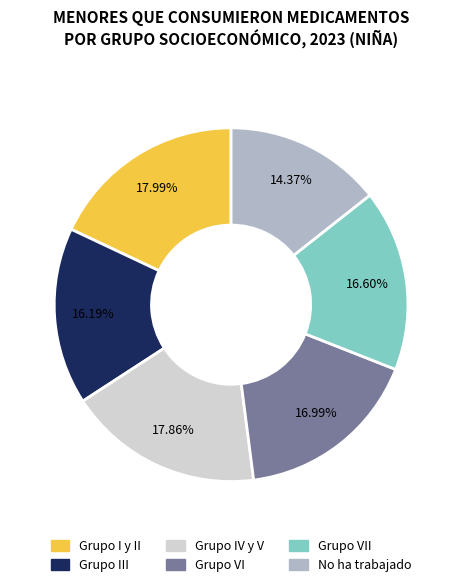

What is the smallest slice in the pie chart?

No ha trabajado